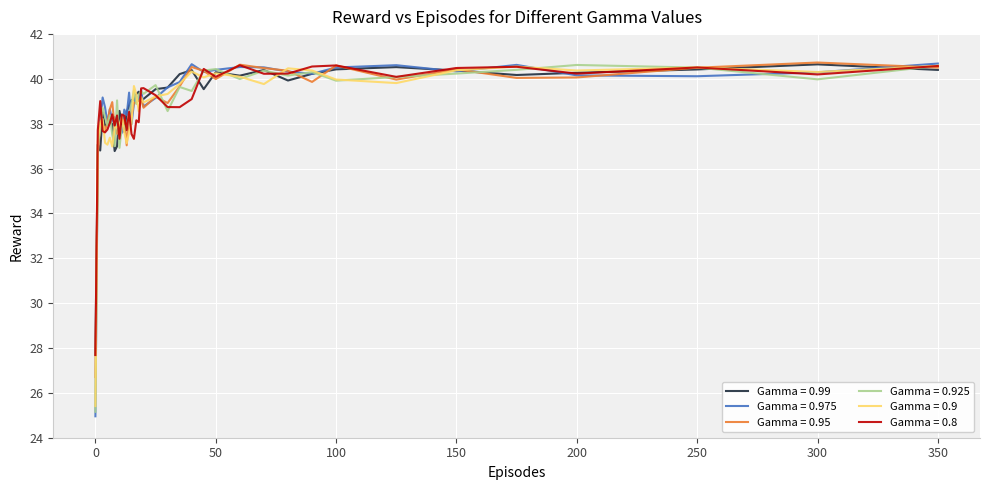

What is the minimum value for Gamma = 0.925?

25.2